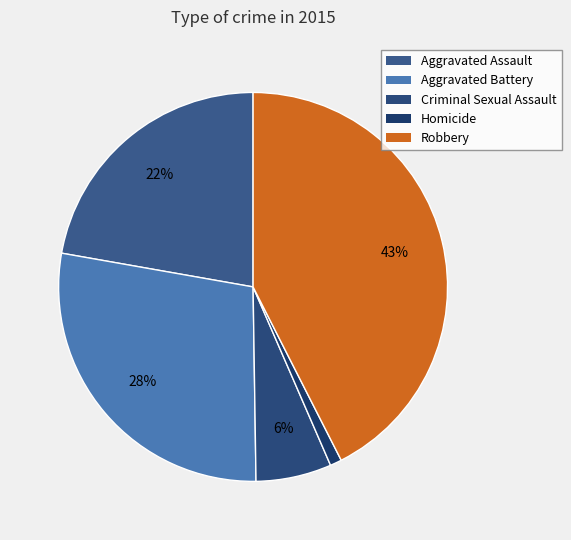

Count the number of slices in the pie.

5